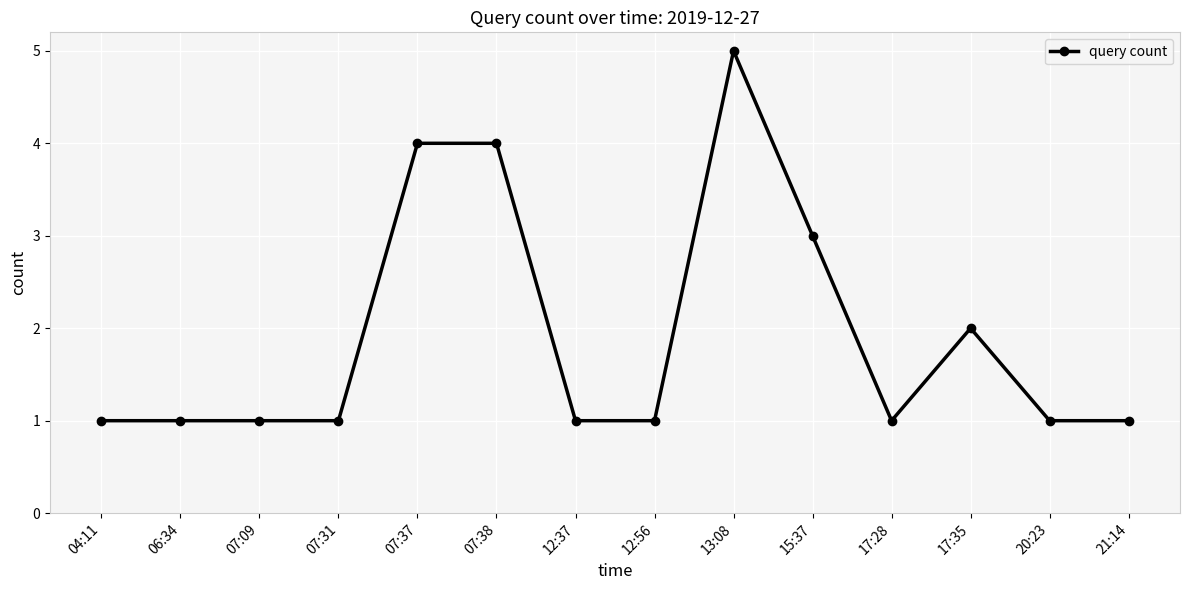

The chart shows a value of 1 at 17:28. True or false?

True